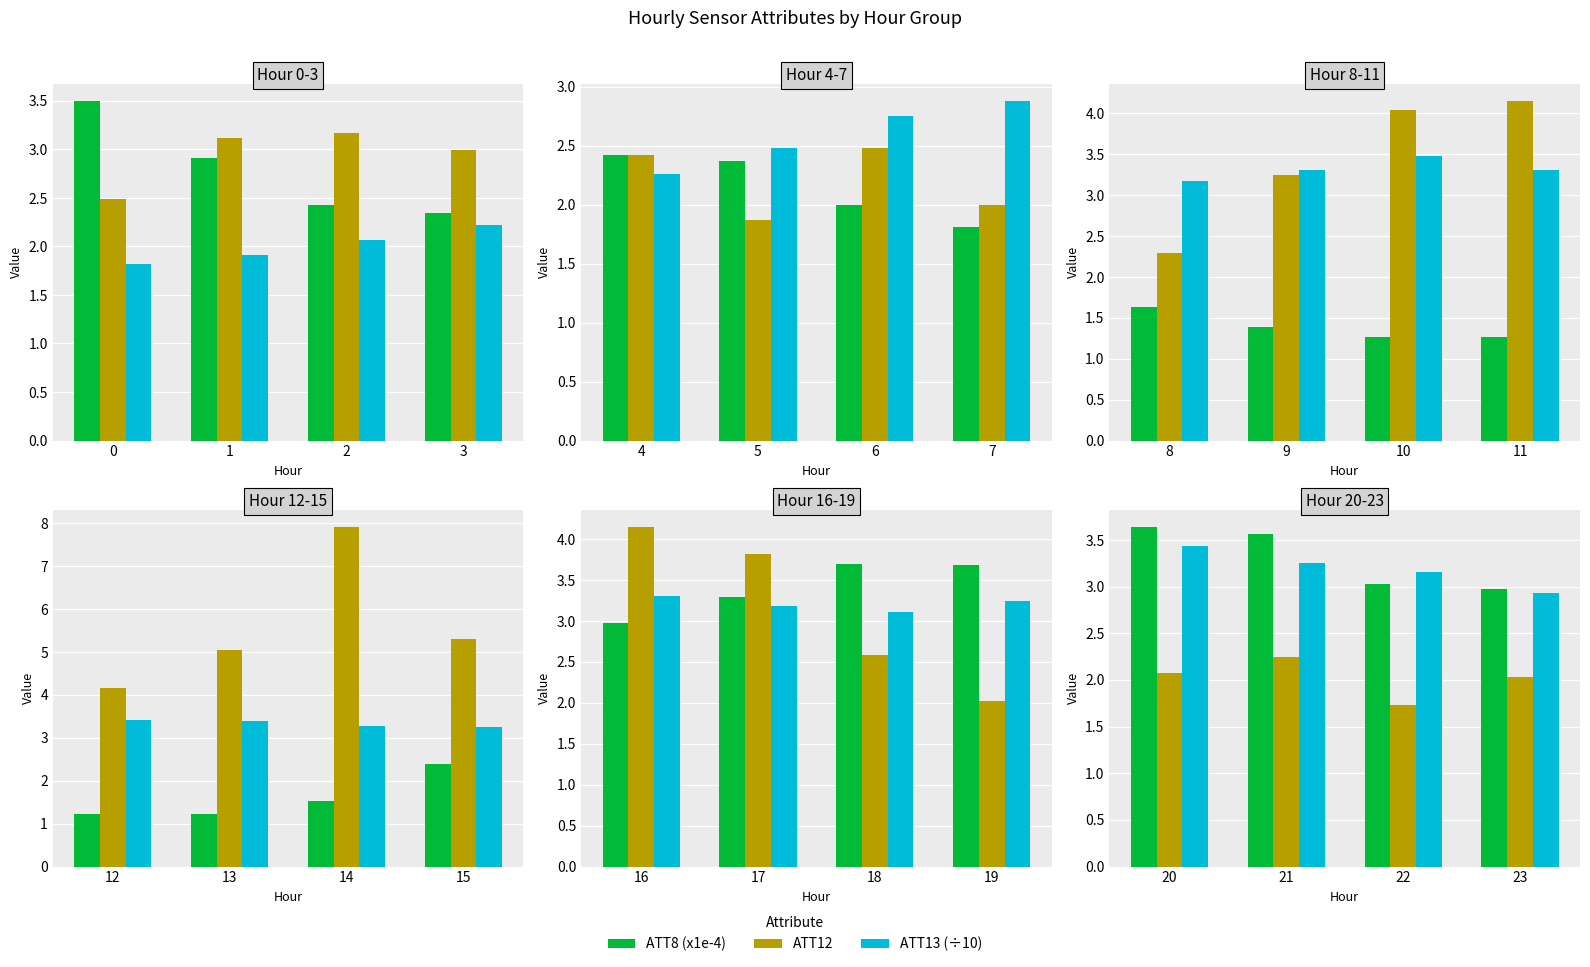

Between 20 and 23, which series saw the biggest shift?

ATT8 (x1e-4)